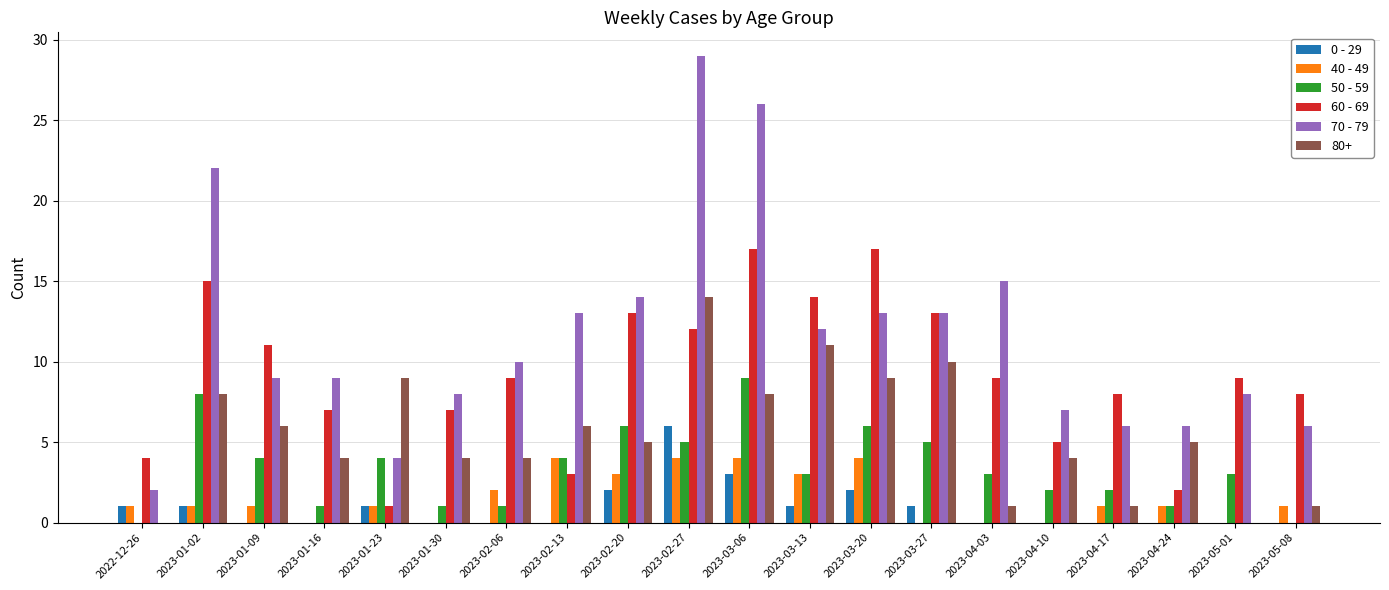

How many groups of bars are there?

20